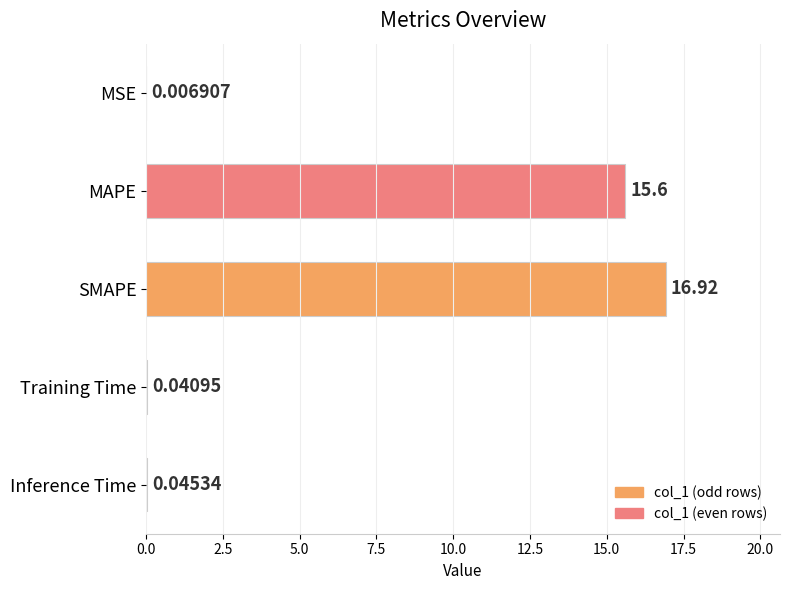

At which label is the value closest to 8?

MAPE